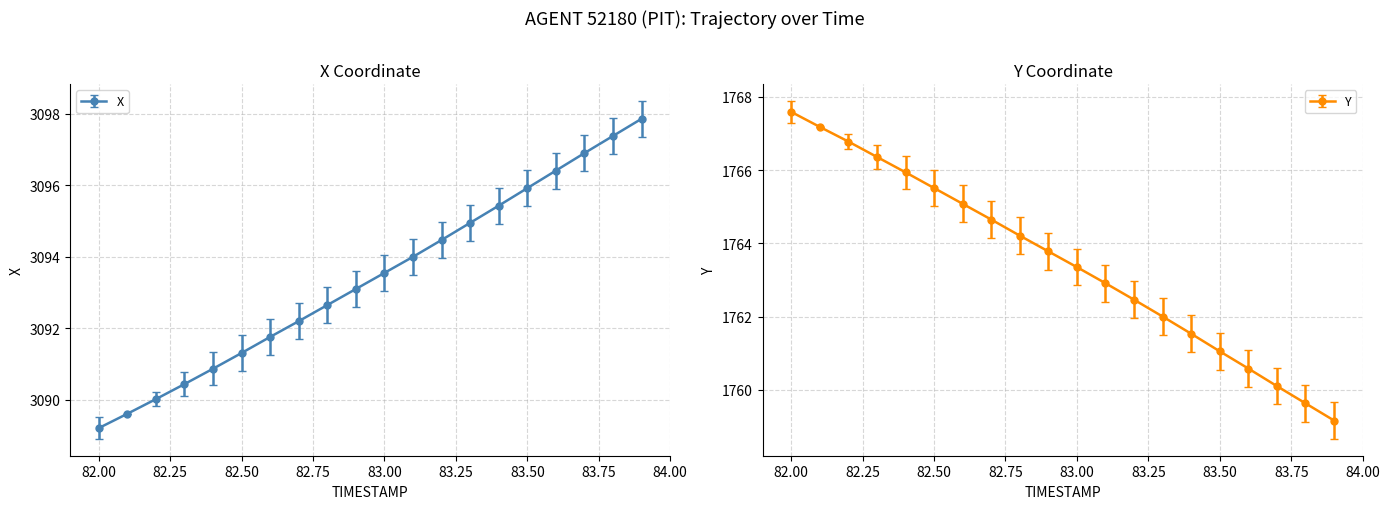

What is the lowest value of the X series?

3089.2